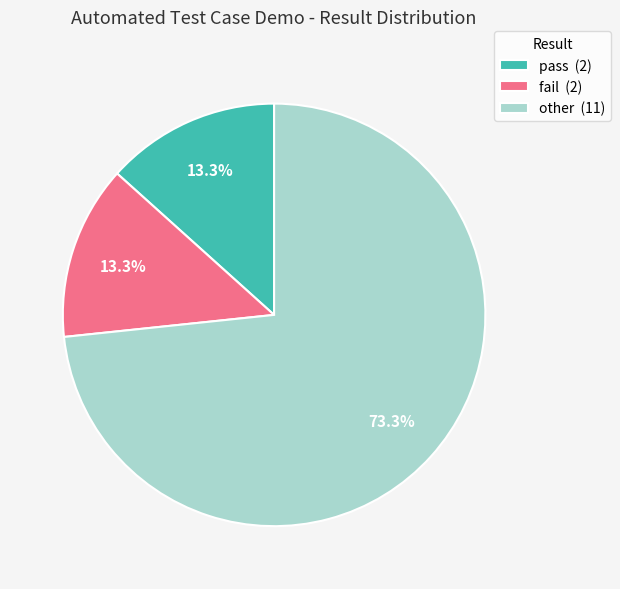

To the nearest percent, what percentage of the pie is other?

73%